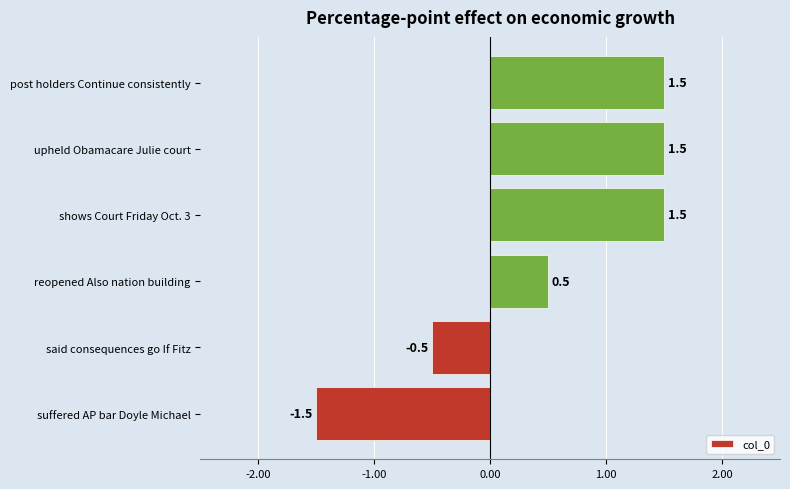

What is the sum of the values at upheld Obamacare Julie court and reopened Also nation building?

2.0